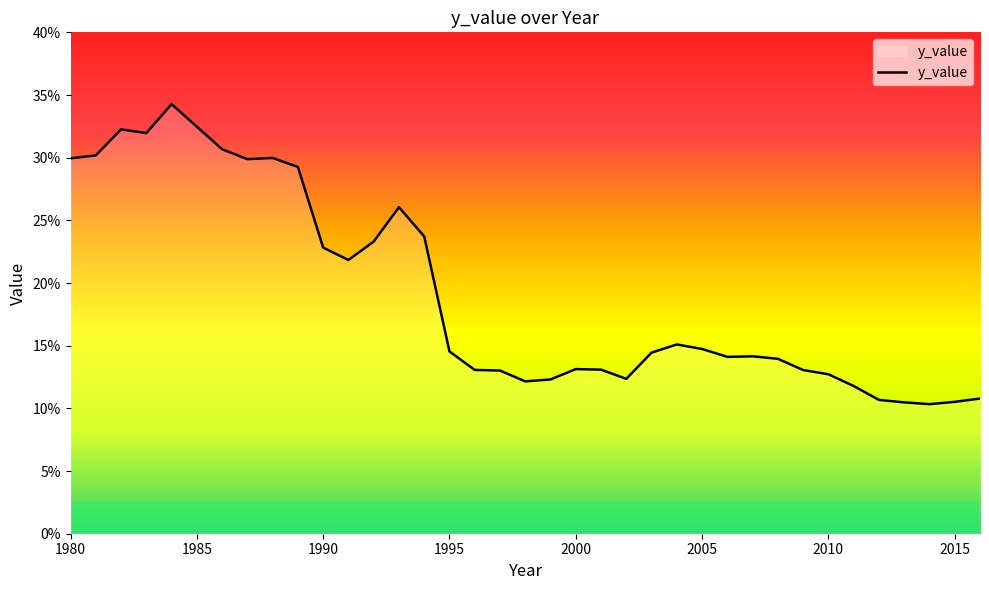

True or false: there are more than 0 points higher than both neighbors.

True